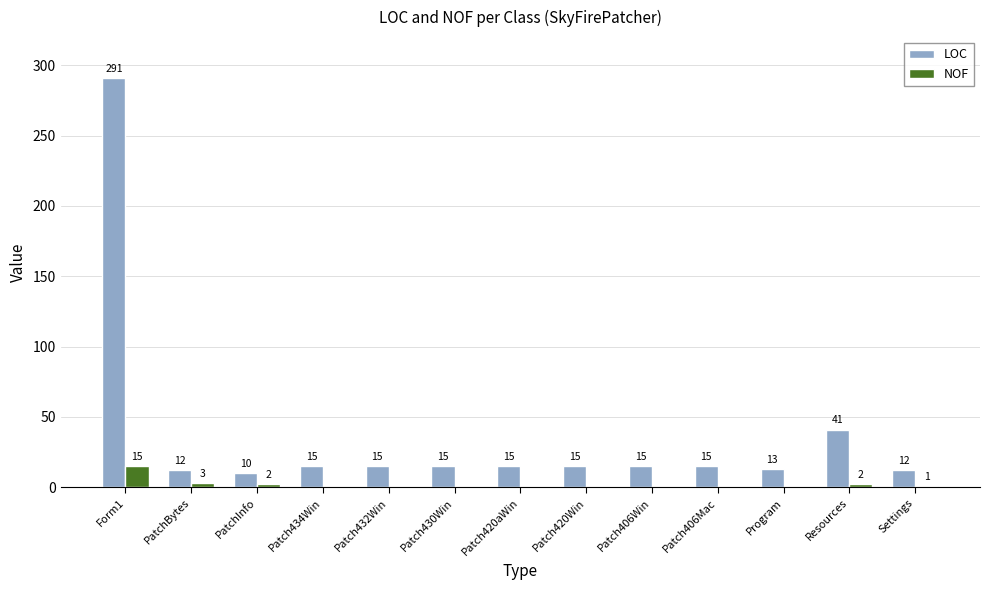

Between Form1 and Patch406Mac, which series saw the biggest shift?

LOC